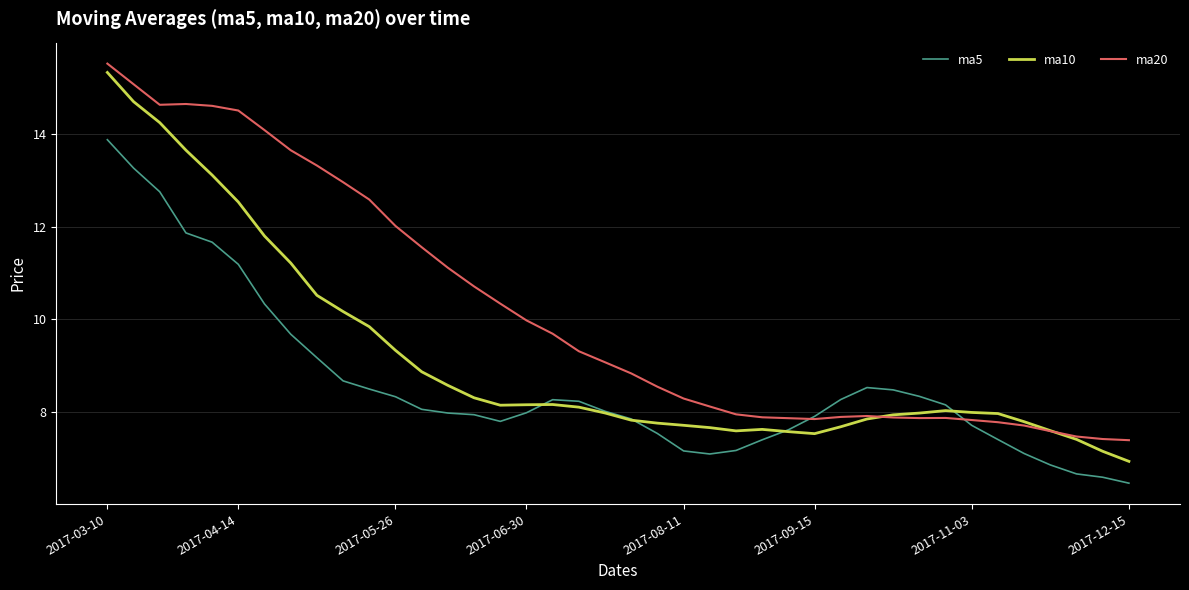

List the series in order of their overall mean, highest first.

ma20, ma10, ma5